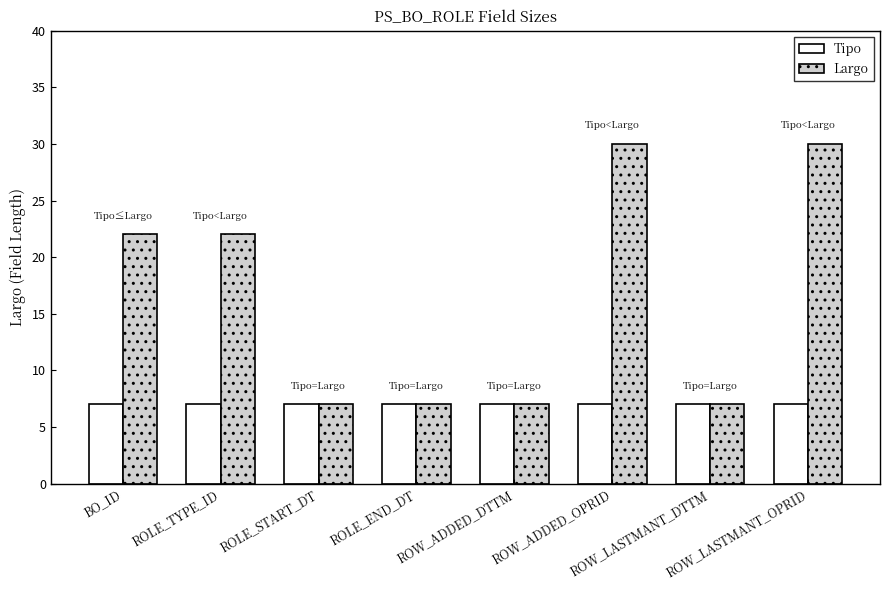

Which series has the widest spread of values?

Largo